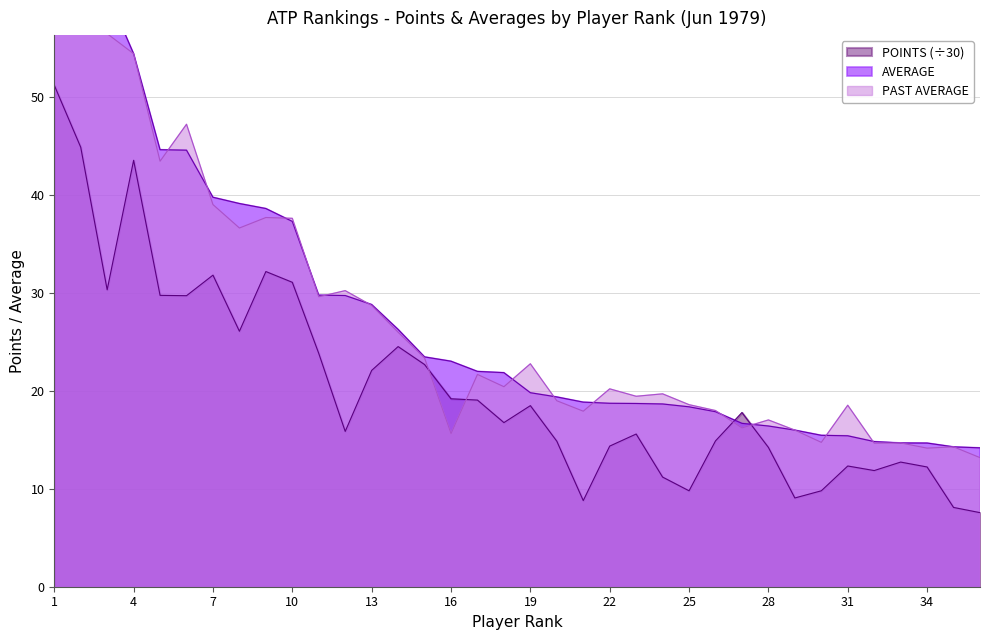

What is the total value across all series at 35?

36.7